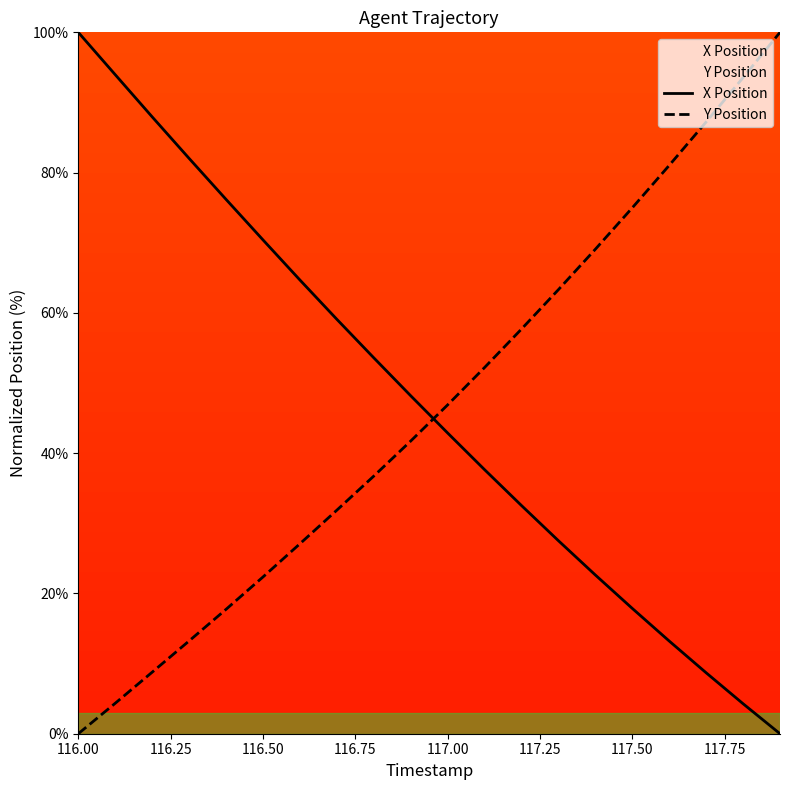

Is this an area chart (filled region under the line)?

No